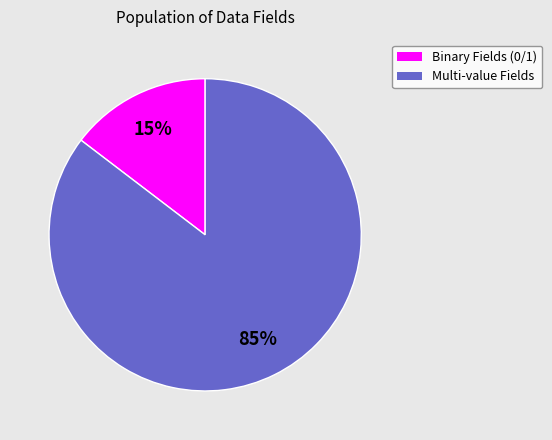

Is there any slice that represents more than half of the pie?

Yes